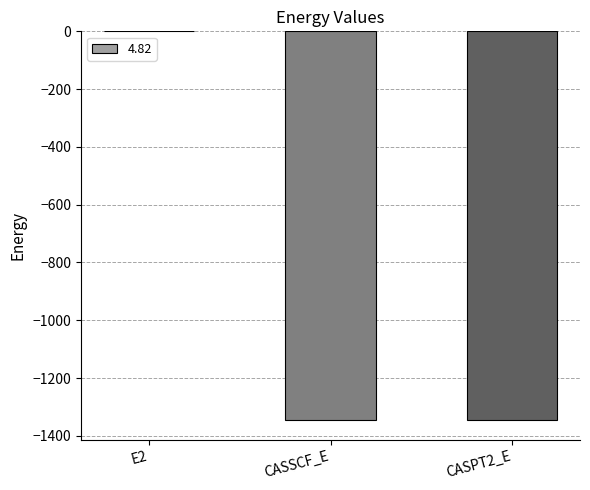

What is the sum of all values?

-2691.7